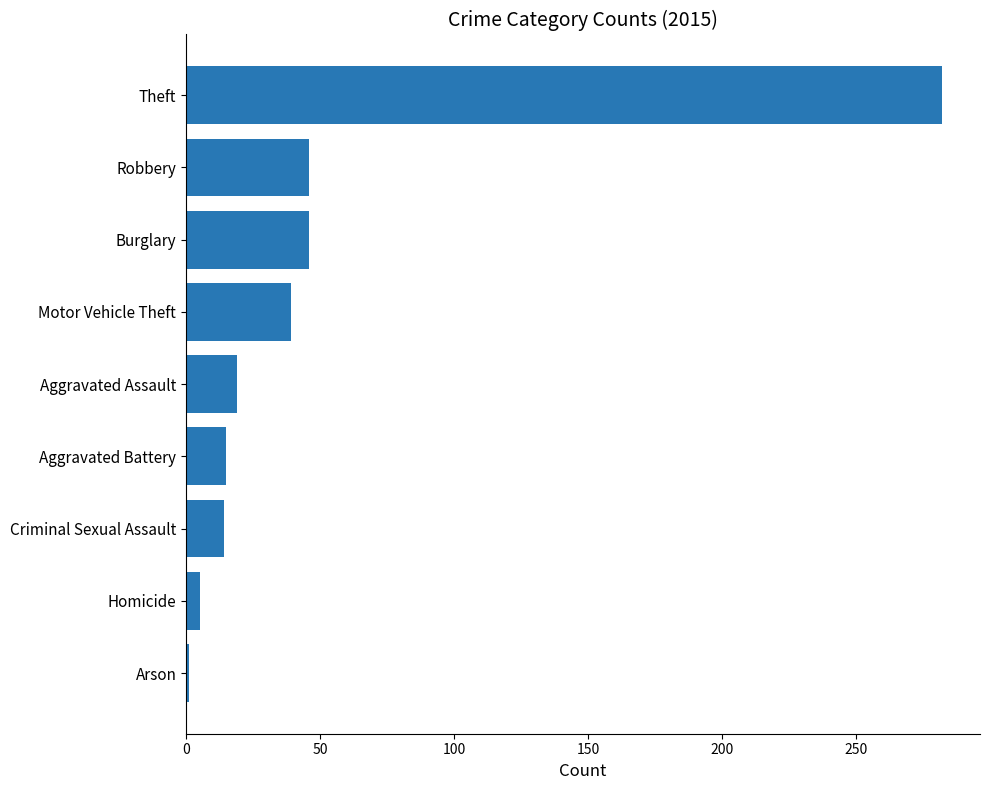

What is the difference between the maximum and second lowest values?

277